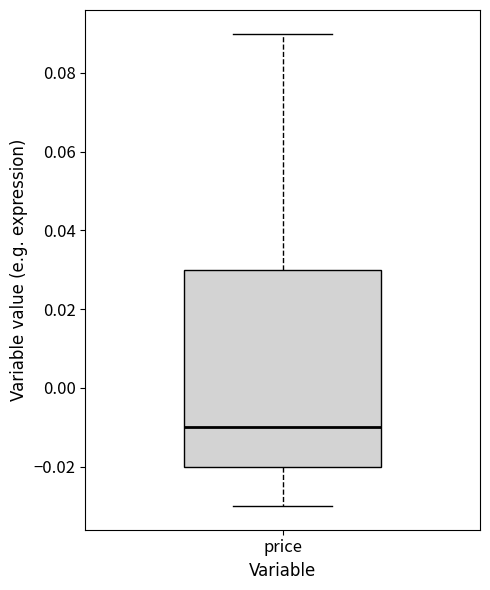

Transcribe this box plot: give where the median line is, the range the box spans, and where the two whiskers end, as read against the y-axis. The values are not printed on the chart, so give them approximately, as read against the axis.

median -0.01, box -0.02 to 0.03, whiskers -0.03 to 0.09